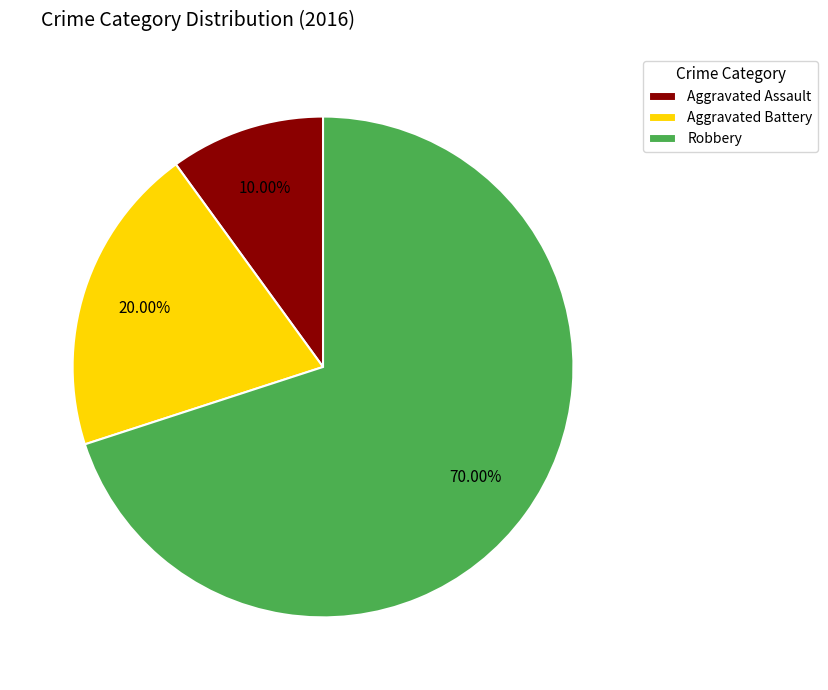

To the nearest percent, what is the average slice percentage?

33%